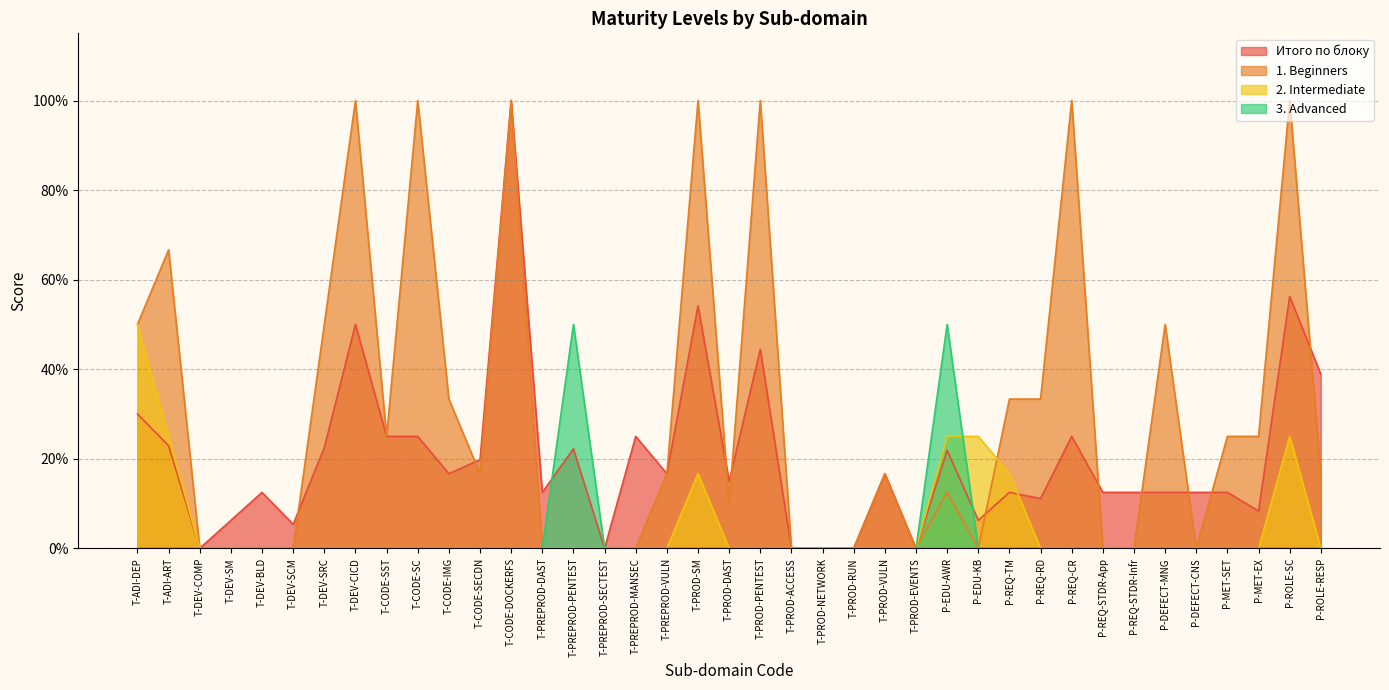

Reading right to left, list all the values displayed in this chart.

Итого по блоку: 0.4	0.6	0.1	0.1	0.1	0.1	0.1	0.1	0.2	0.1	0.1	0.1	0.2	0.0	0.2	0.0	0.0	0.0	0.4	0.1	0.5	0.2	0.2	0.0	0.2	0.1	1.0	0.2	0.2	0.2	0.2	0.5	0.2	0.1	0.1	0.1	0.0	0.2	0.3
3. Advanced: 0.0	0.0	0.0	0.0	0.0	0.0	0.0	0.0	0.0	0.0	0.0	0.0	0.5	0.0	0.0	0.0	0.0	0.0	0.0	0.0	0.0	0.0	0.0	0.0	0.5	0.0	0.0	0.0	0.0	0.0	0.0	0.0	0.0	0.0	0.0	0.0	0.0	0.0	0.0
1. Beginners: 0.2	1.0	0.2	0.2	0.0	0.5	0.0	0.0	1.0	0.3	0.3	0.0	0.1	0.0	0.2	0.0	0.0	0.0	1.0	0.1	1.0	0.2	0.0	0.0	0.0	0.0	1.0	0.2	0.3	1.0	0.2	1.0	0.5	0.0	0.0	0.0	0.0	0.7	0.5
2. Intermediate: 0.0	0.2	0.0	0.0	0.0	0.0	0.0	0.0	0.0	0.0	0.2	0.2	0.2	0.0	0.0	0.0	0.0	0.0	0.0	0.0	0.2	0.0	0.0	0.0	0.0	0.0	0.0	0.0	0.0	0.0	0.0	0.0	0.0	0.0	0.0	0.0	0.0	0.2	0.5